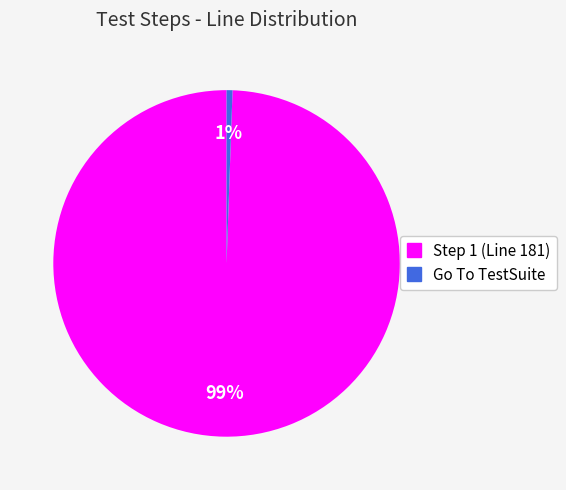

Does any single category account for the majority?

Yes